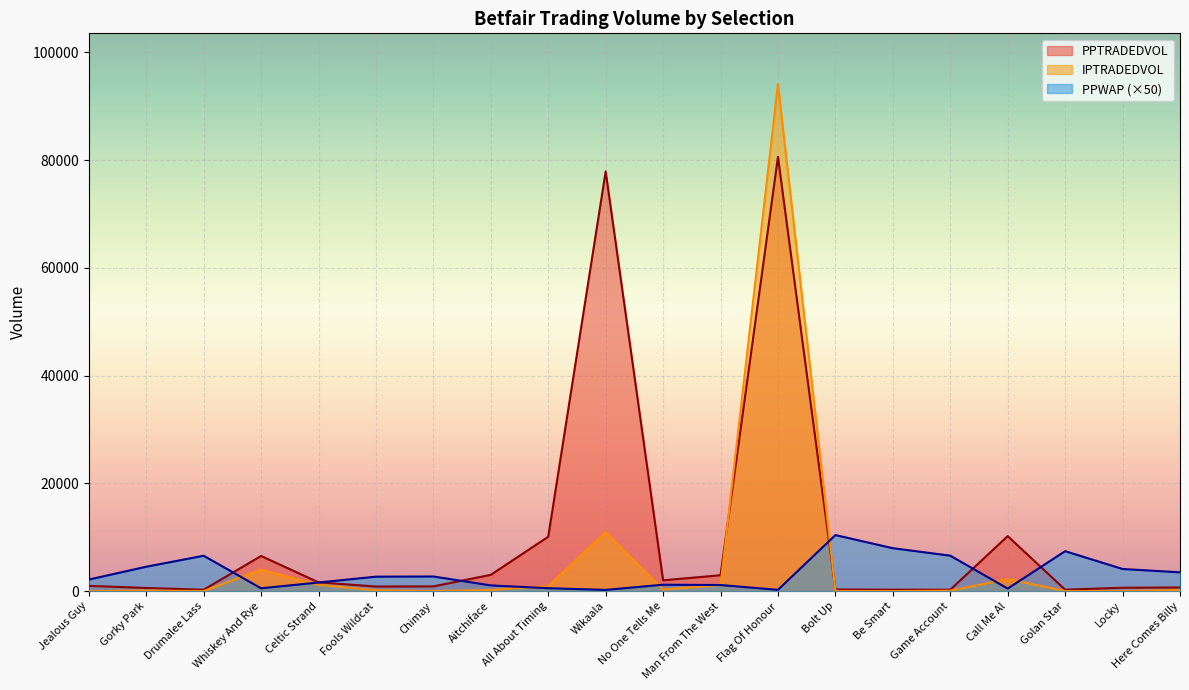

Which category has the lowest value across all series?

Locky